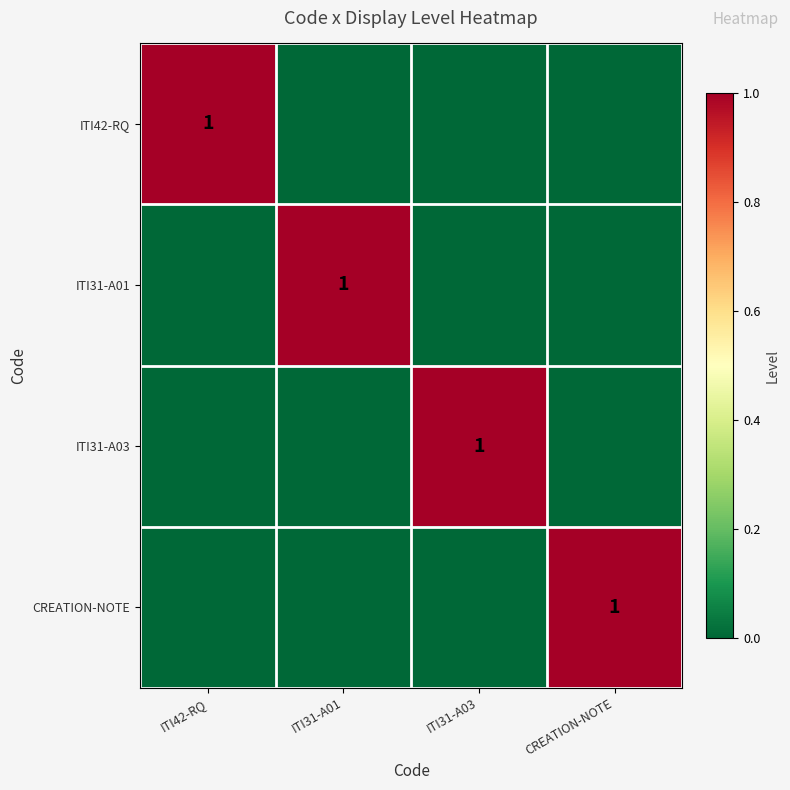

True or false: ITI31-A03 has a value of 1 at ITI31-A03.

True